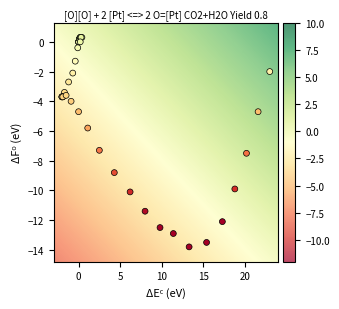

What Y value in the scatter plot is closest to -6?

-5.8